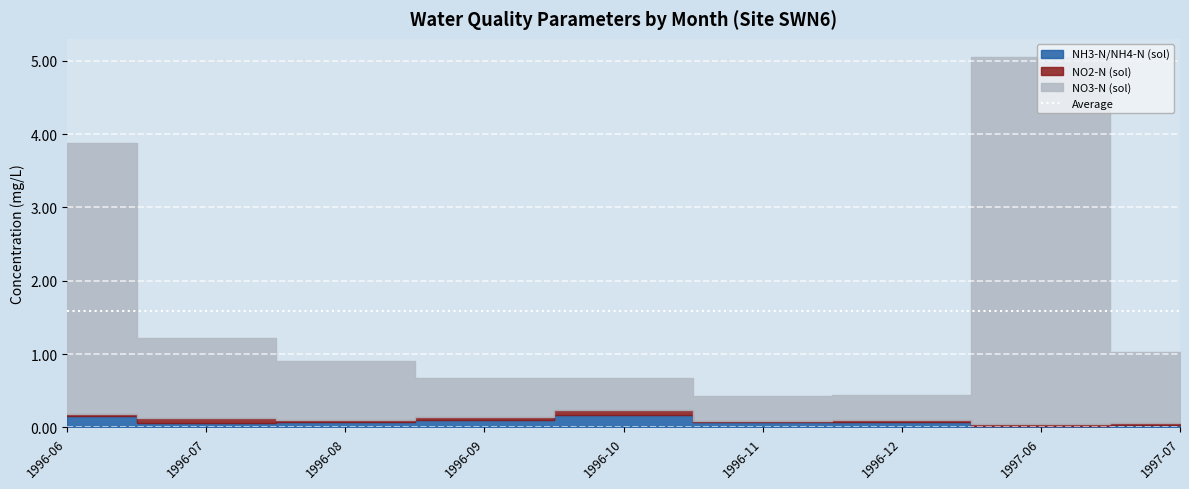

What are all the series names shown in the legend?

NH3-N/NH4-N (sol), NO2-N (sol), NO3-N (sol)